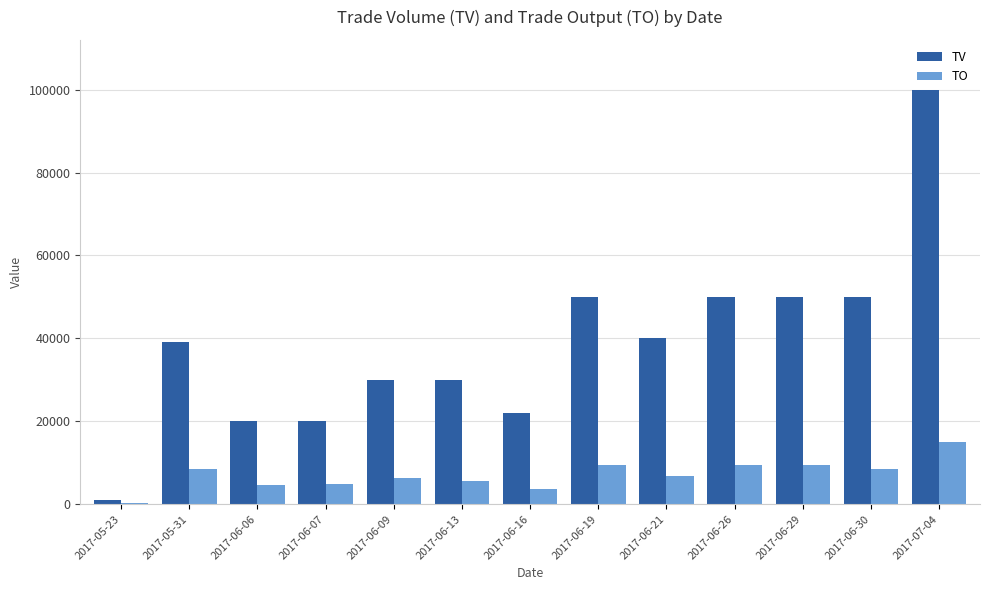

What is the maximum value shown in the chart?

100000